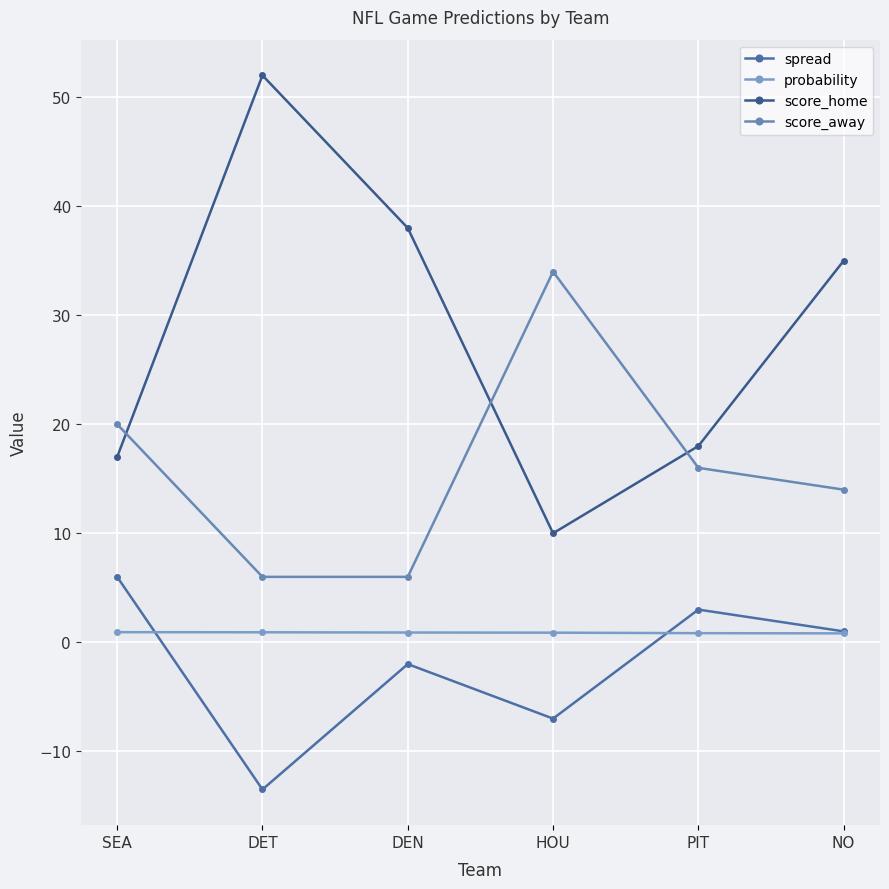

Does the chart display data point markers on the line(s)?

Yes